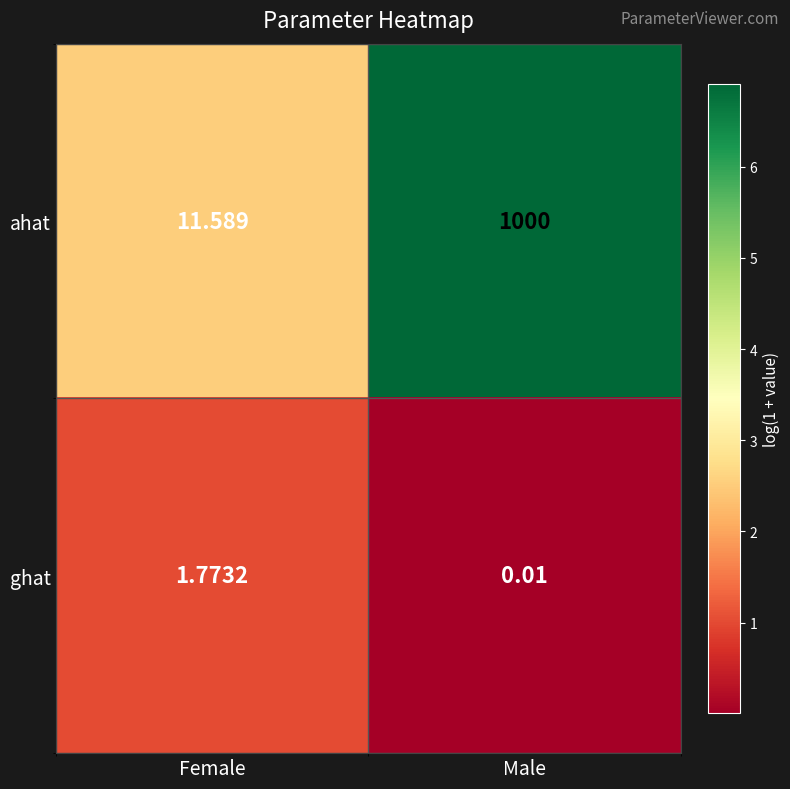

Which category has the highest value in the ahat series?

Male